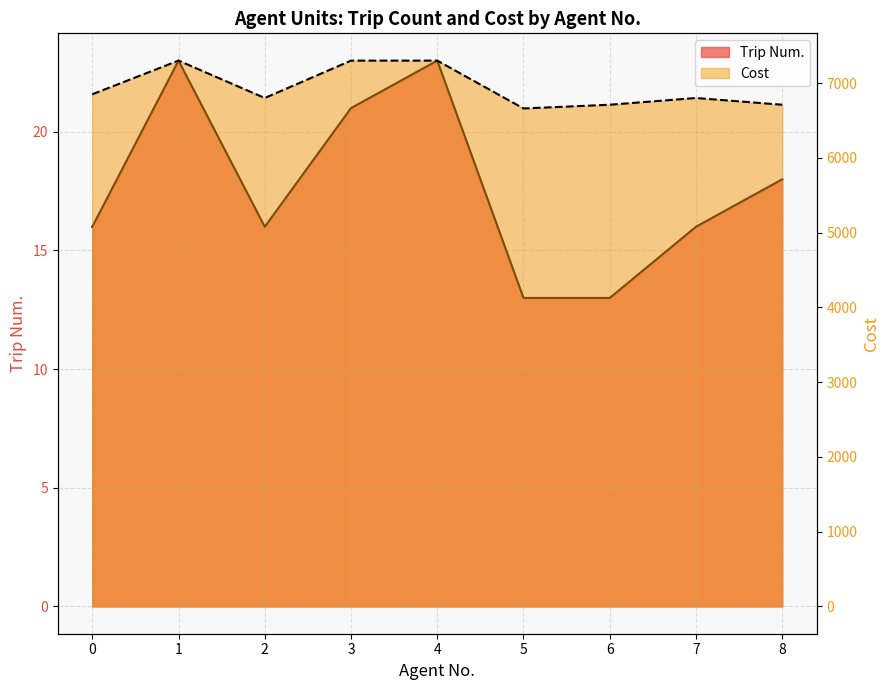

What is the difference between the Cost values at 4 and 2?

500